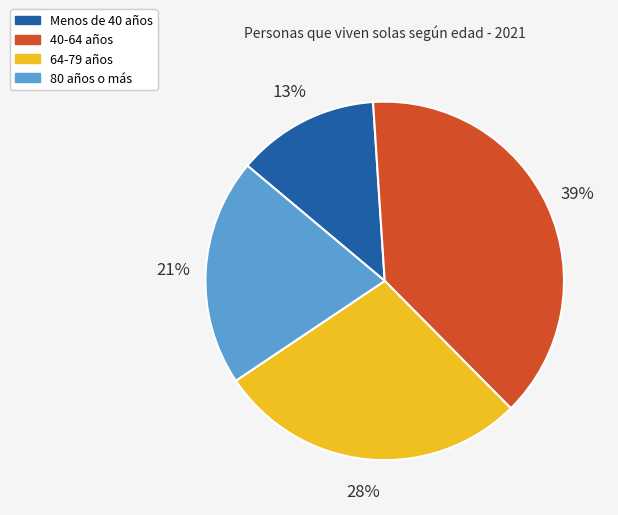

True or false: 40-64 años accounts for 39% of the total.

True